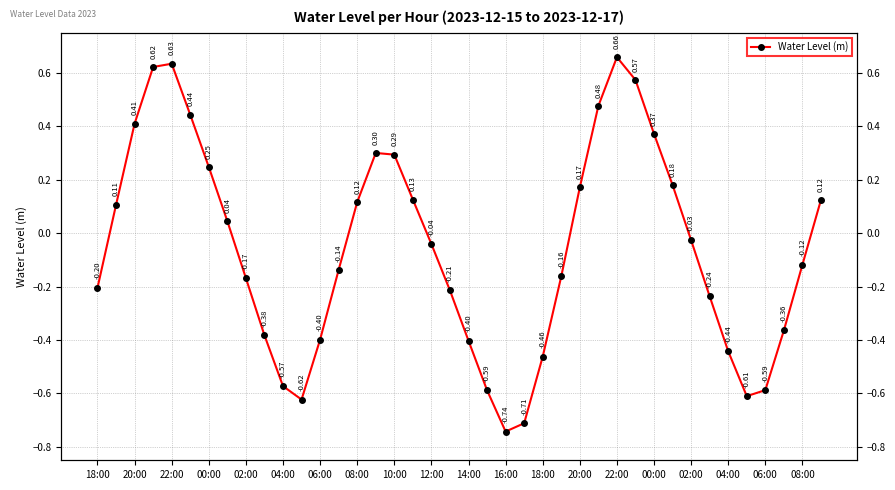

Reading left to right, what are all the values shown in this chart?

-0.2	0.1	0.4	0.6	0.6	0.4	0.2	0.0	-0.2	-0.4	-0.6	-0.6	-0.4	-0.1	0.1	0.3	0.3	0.1	-0.0	-0.2	-0.4	-0.6	-0.7	-0.7	-0.5	-0.2	0.2	0.5	0.7	0.6	0.4	0.2	-0.0	-0.2	-0.4	-0.6	-0.6	-0.4	-0.1	0.1